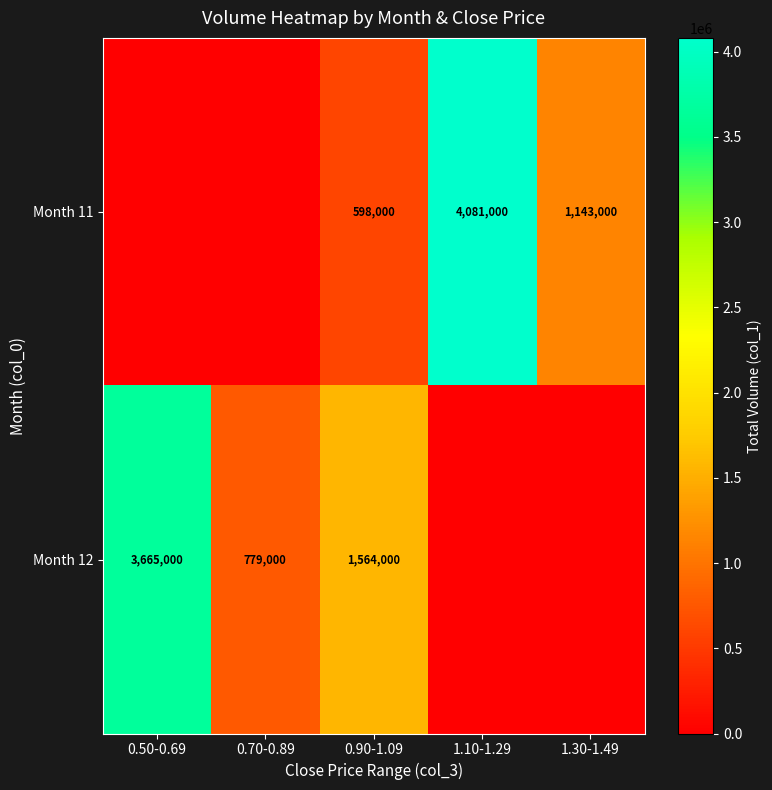

Which label corresponds to the largest value in the chart?

1.10-1.29